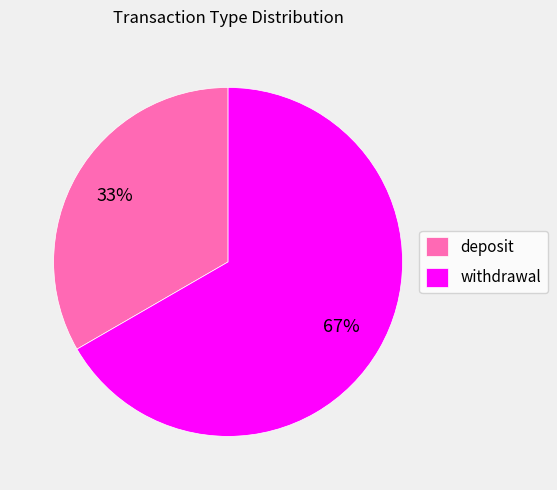

Which has a higher value, deposit or withdrawal?

withdrawal